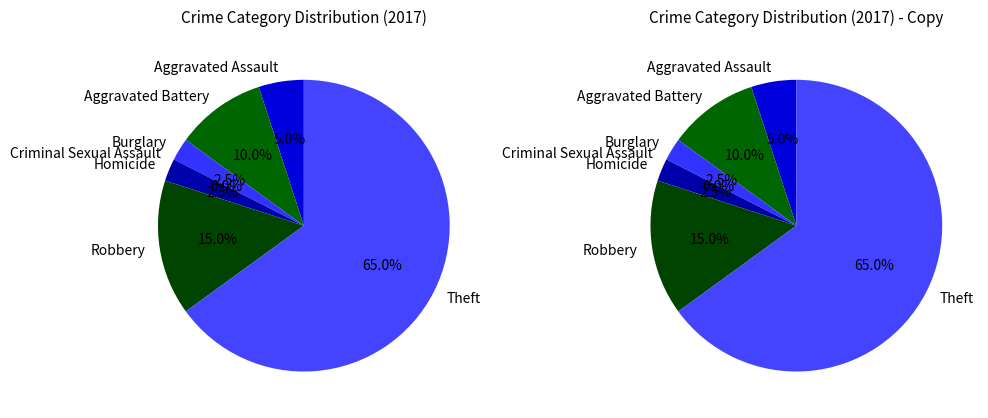

Which has a higher value, Theft or Aggravated Assault?

Theft